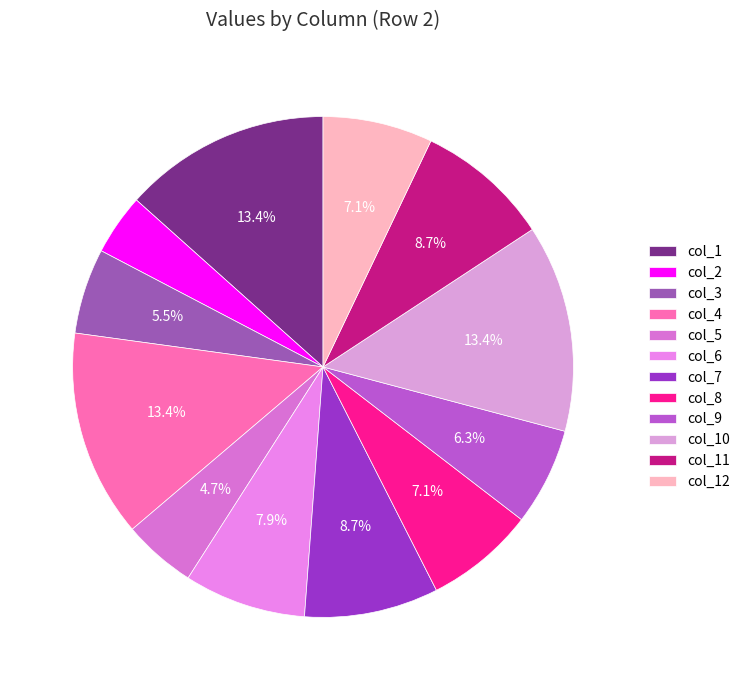

How many segments does this pie chart have?

12